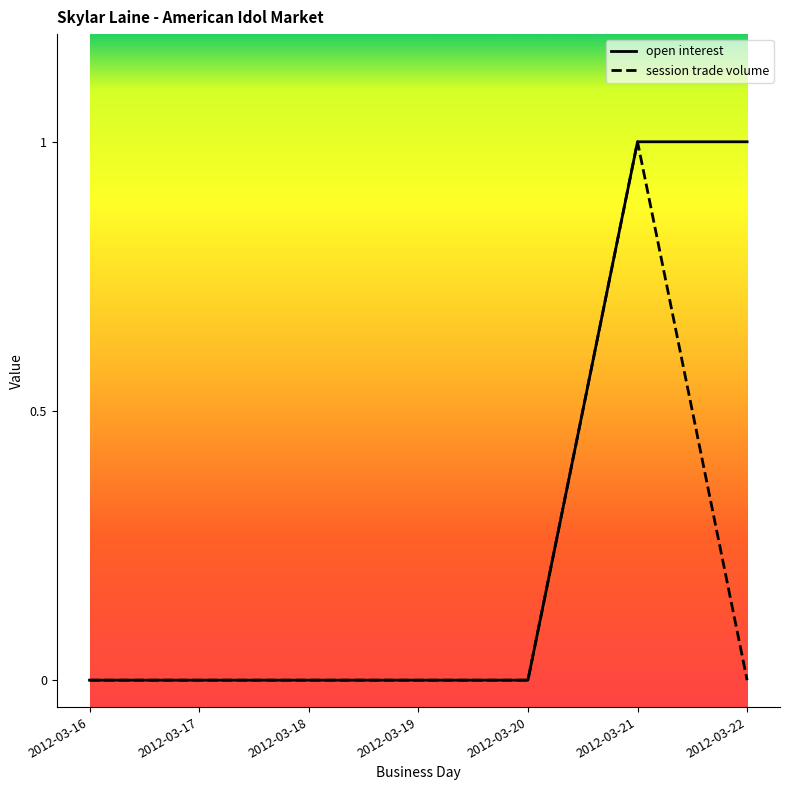

Is it true that session trade volume equals -1 at 2012-03-16?

False